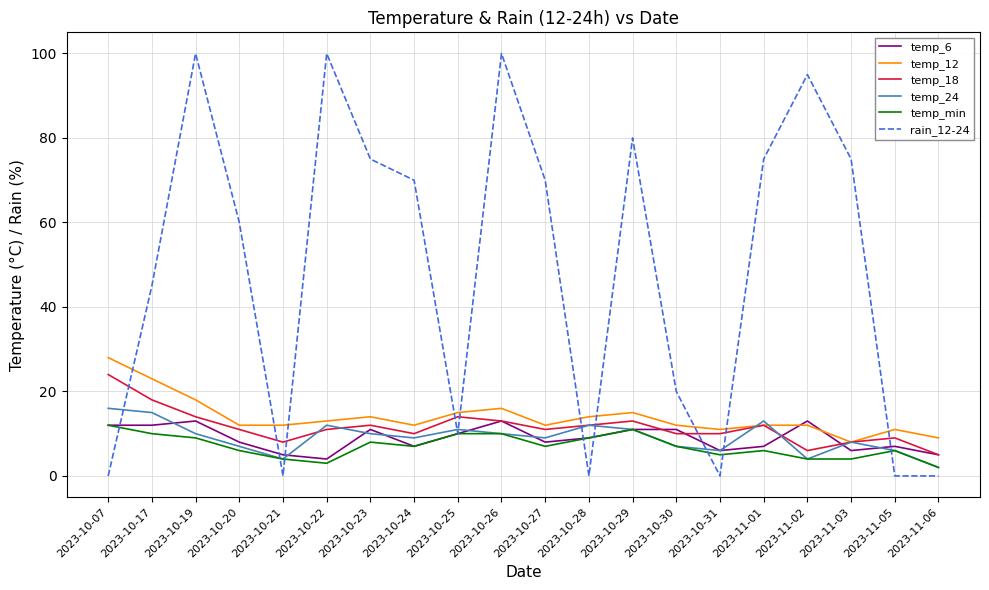

Which series has the widest spread of values?

rain_12-24